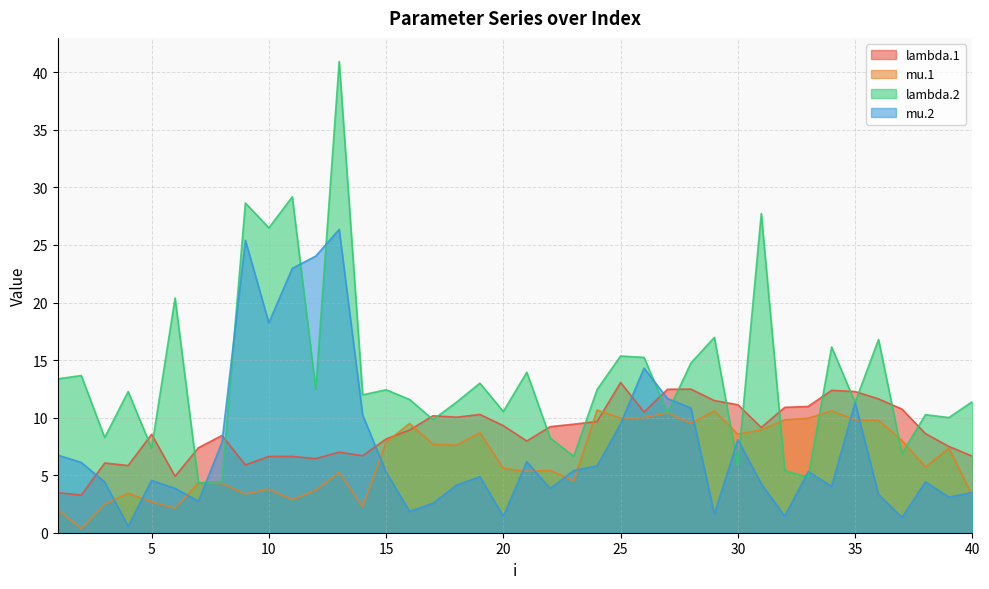

Reading right to left, what are all the values shown in this chart?

lambda.1: 40=6.7	39=7.5	38=8.6	37=10.7	36=11.6	35=12.3	34=12.4	33=11.0	32=10.9	31=9.1	30=11.1	29=11.5	28=12.5	27=12.5	26=10.5	25=13.1	24=9.7	23=9.4	22=9.2	21=8.0	20=9.3	19=10.3	18=10.0	17=10.2	16=8.9	15=8.1	14=6.7	13=7.0	12=6.4	11=6.6	10=6.6	9=5.9	8=8.5	7=7.4	6=4.9	5=8.6	4=5.8	3=6.1	2=3.3	1=3.5
mu.1: 40=3.2	39=7.4	38=5.7	37=8.0	36=9.8	35=9.8	34=10.6	33=9.9	32=9.8	31=8.9	30=8.6	29=10.6	28=9.5	27=10.4	26=10.0	25=10.0	24=10.7	23=4.5	22=5.4	21=5.3	20=5.6	19=8.7	18=7.6	17=7.7	16=9.5	15=7.9	14=2.3	13=5.2	12=3.7	11=2.9	10=3.8	9=3.4	8=4.3	7=4.3	6=2.1	5=2.7	4=3.4	3=2.5	2=0.3	1=2.0
lambda.2: 40=11.4	39=10.0	38=10.3	37=6.9	36=16.8	35=11.3	34=16.1	33=4.8	32=5.4	31=27.7	30=5.8	29=17.0	28=14.7	27=10.4	26=15.2	25=15.4	24=12.4	23=6.6	22=8.2	21=13.9	20=10.5	19=13.0	18=11.3	17=9.8	16=11.6	15=12.4	14=12.0	13=40.9	12=12.5	11=29.2	10=26.5	9=28.6	8=4.5	7=4.3	6=20.4	5=7.4	4=12.3	3=8.3	2=13.7	1=13.4
mu.2: 40=3.5	39=3.1	38=4.4	37=1.3	36=3.3	35=11.3	34=4.0	33=5.3	32=1.4	31=4.2	30=8.1	29=1.6	28=10.8	27=11.7	26=14.3	25=9.5	24=5.8	23=5.4	22=3.8	21=6.2	20=1.4	19=4.9	18=4.1	17=2.6	16=1.9	15=5.3	14=10.2	13=26.4	12=24.0	11=23.0	10=18.2	9=25.4	8=7.8	7=2.7	6=3.9	5=4.5	4=0.6	3=4.4	2=6.1	1=6.7